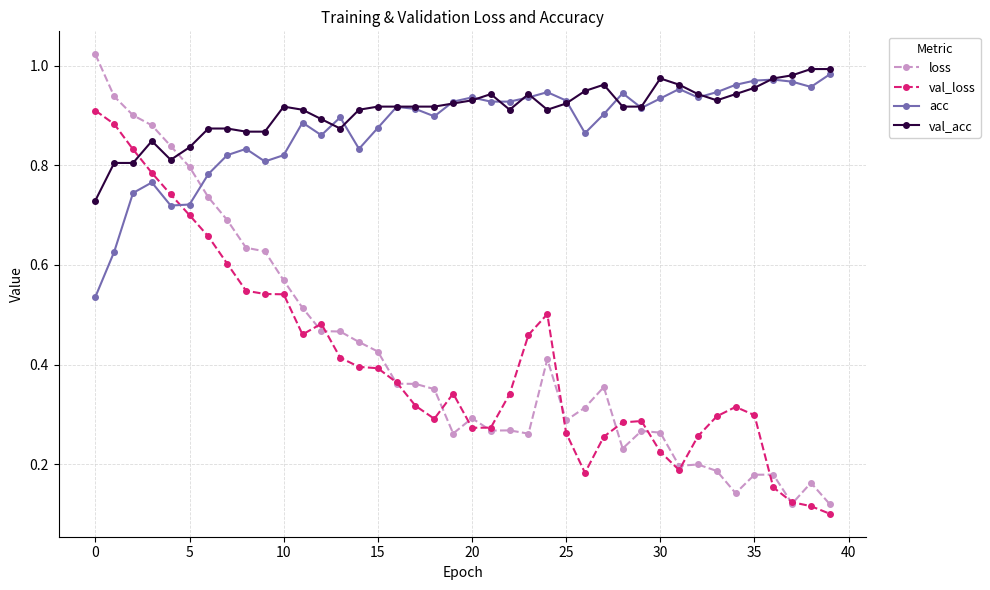

At how many categories does at least one series exceed 0?

40